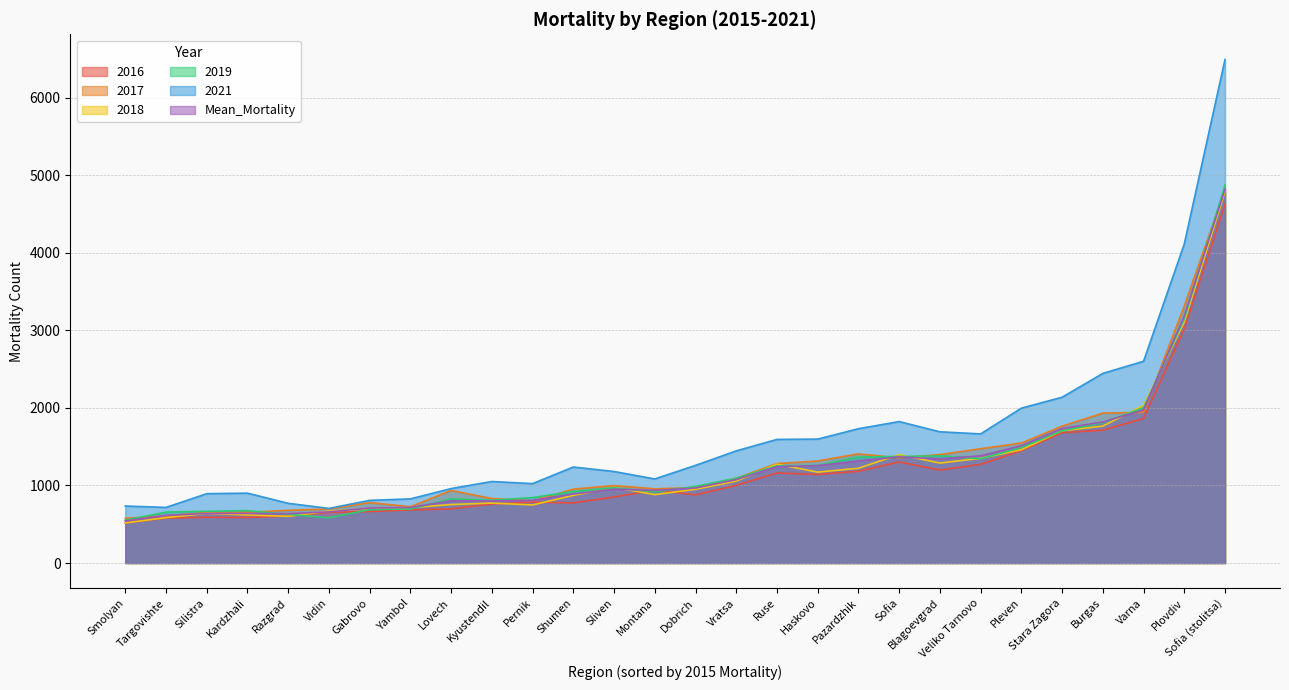

How many values in the 2021 series are below 1259?

14